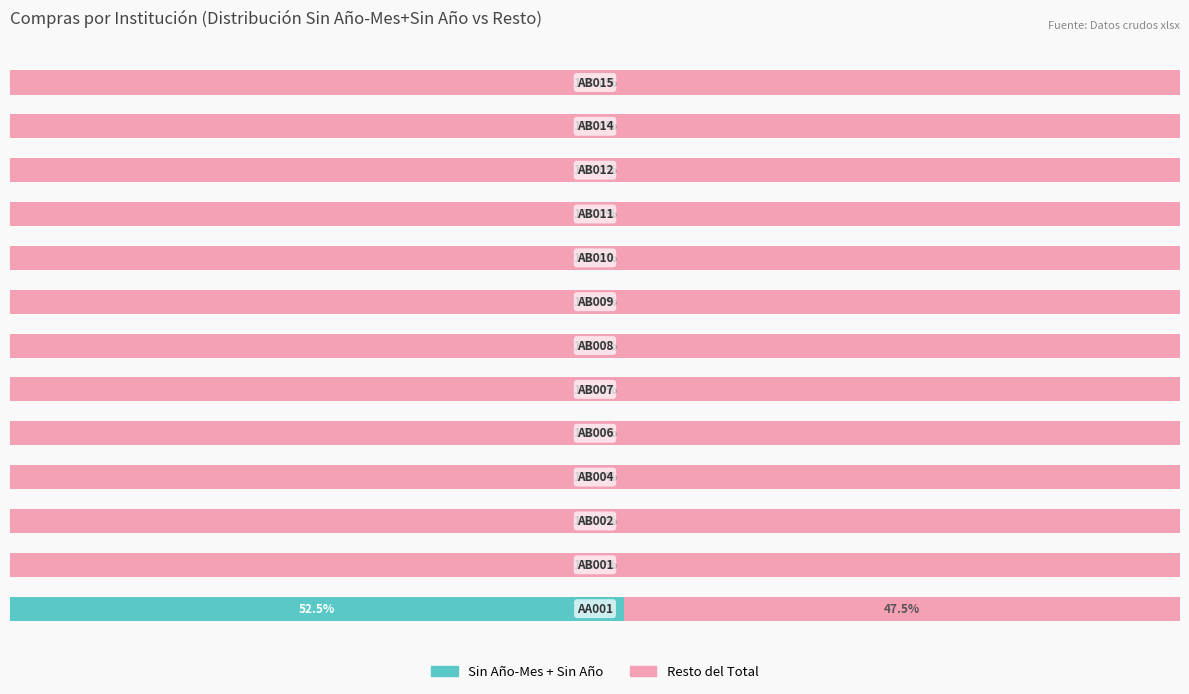

What are all the series names shown in the legend?

Sin Año-Mes + Sin Año, Resto del Total